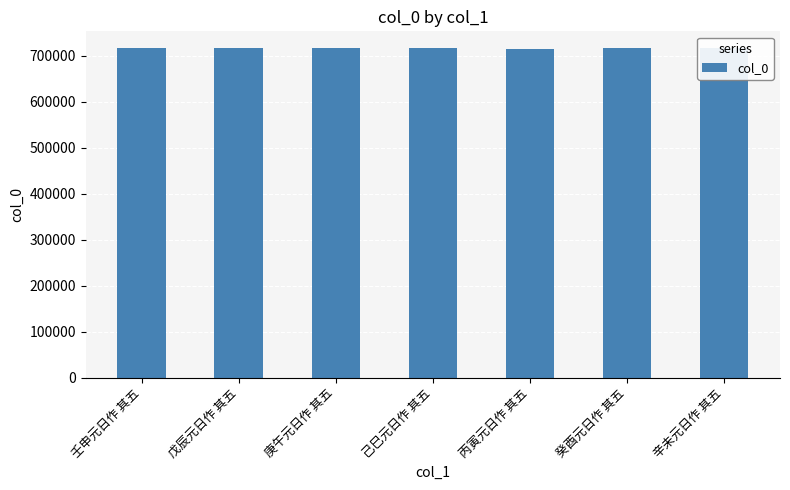

At which label does the data first exceed 717300?

壬申元日作 其五